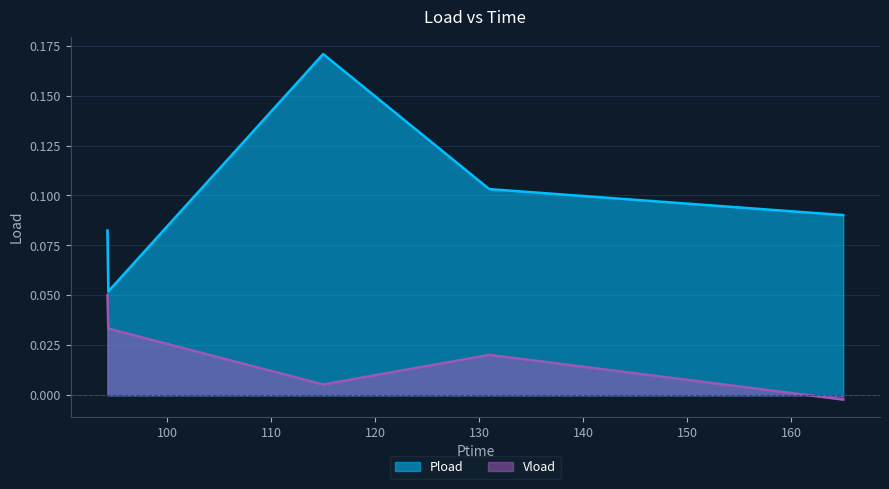

How many series are shown in this chart?

2